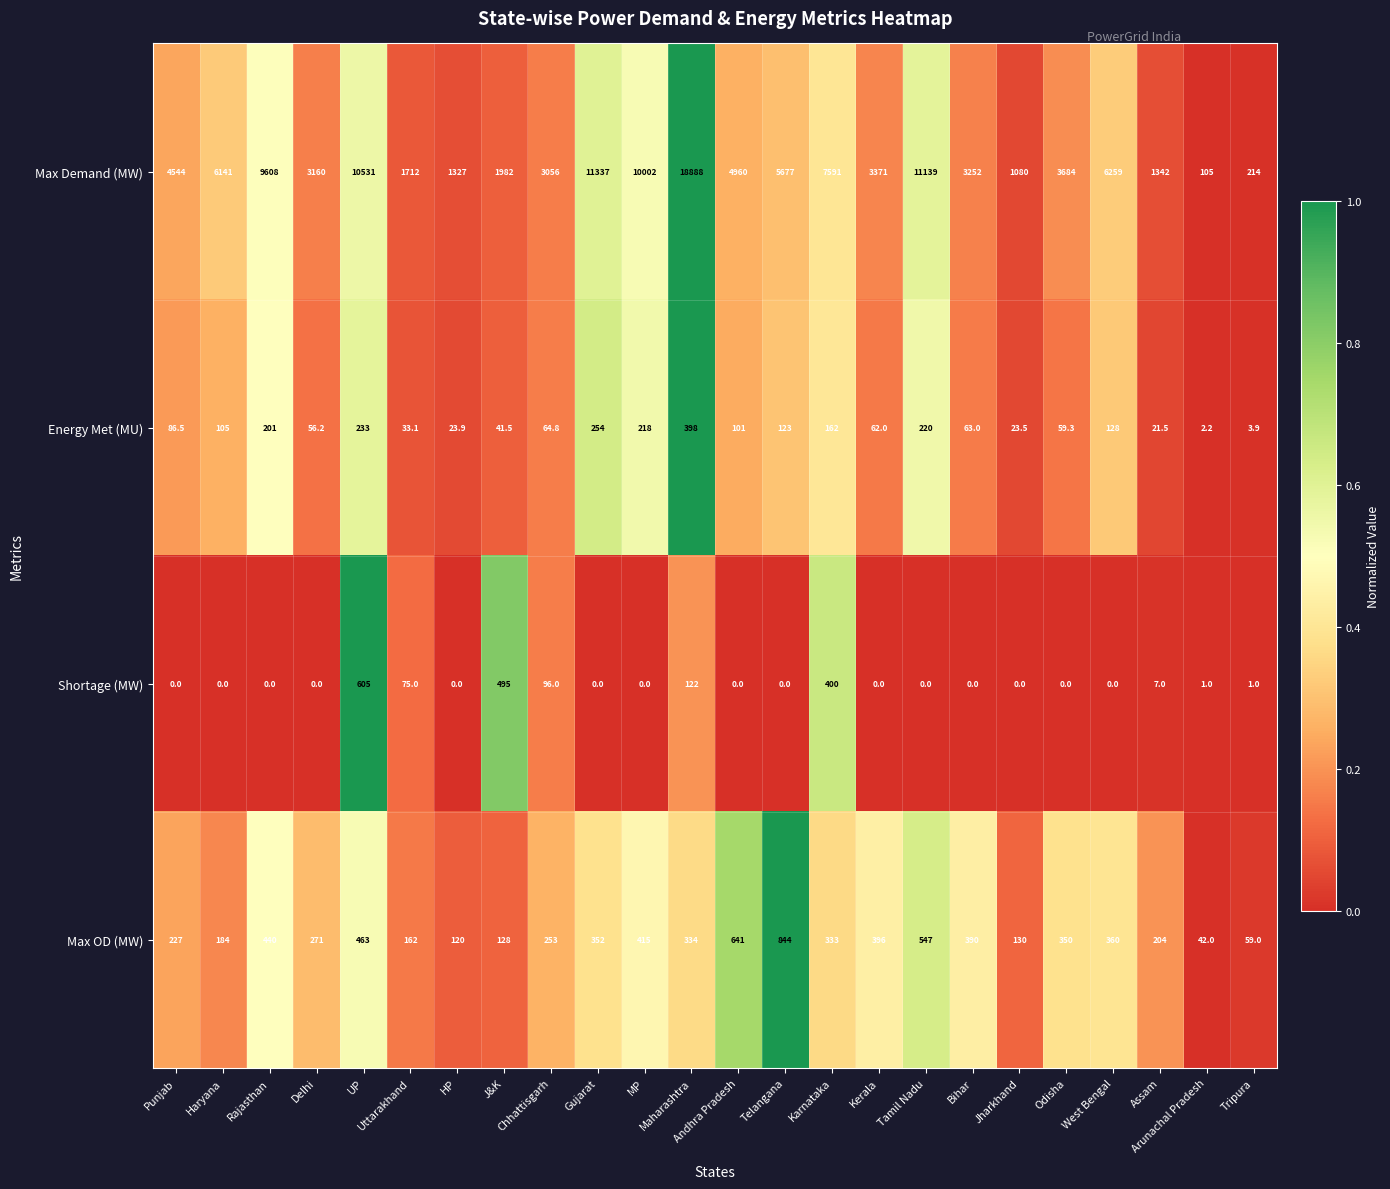

Which series has the largest range (max minus min)?

Max Demand (MW)